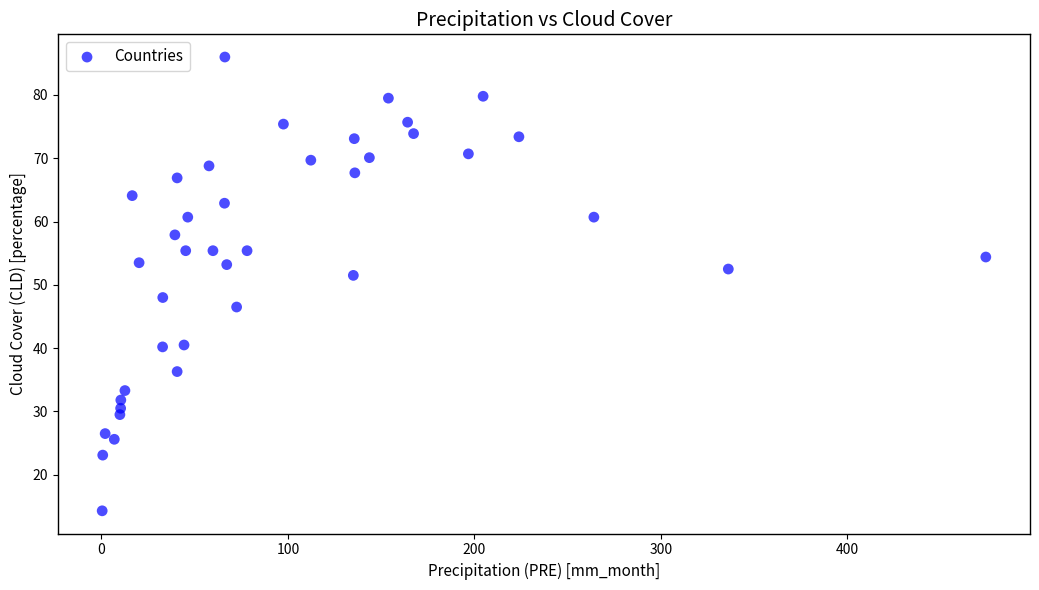

What is the range of X values (max minus min)?

473.9